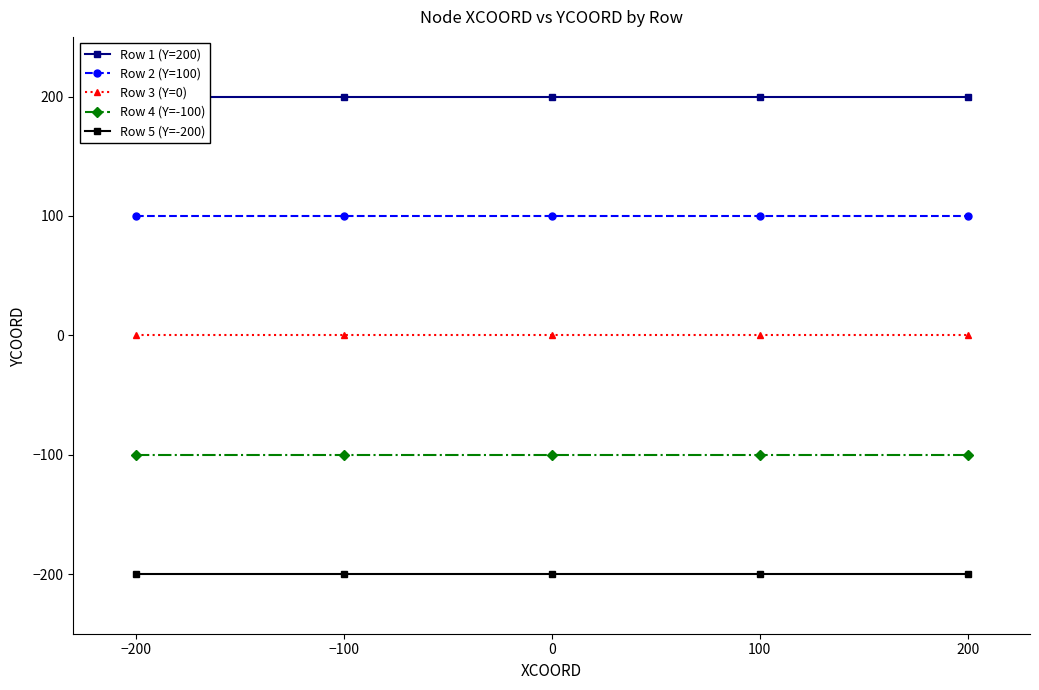

Count the number of data series in this chart.

5